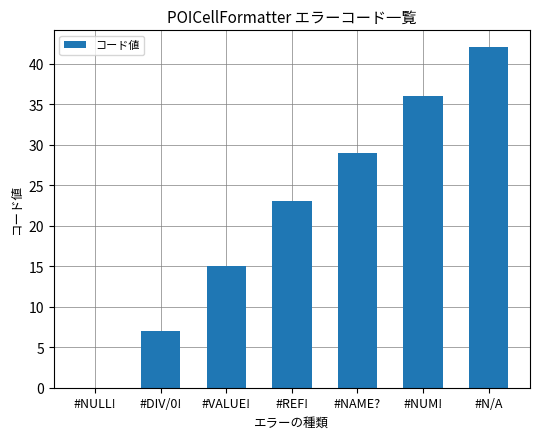

At which label is the value closest to 21?

#REF!